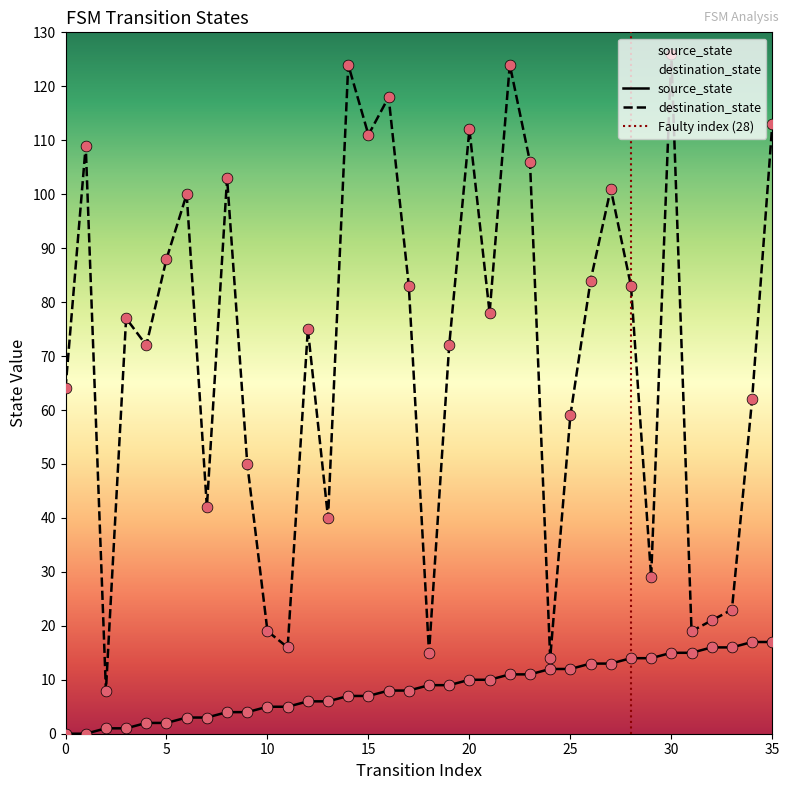

What are all the series names shown in the legend?

source_state, destination_state